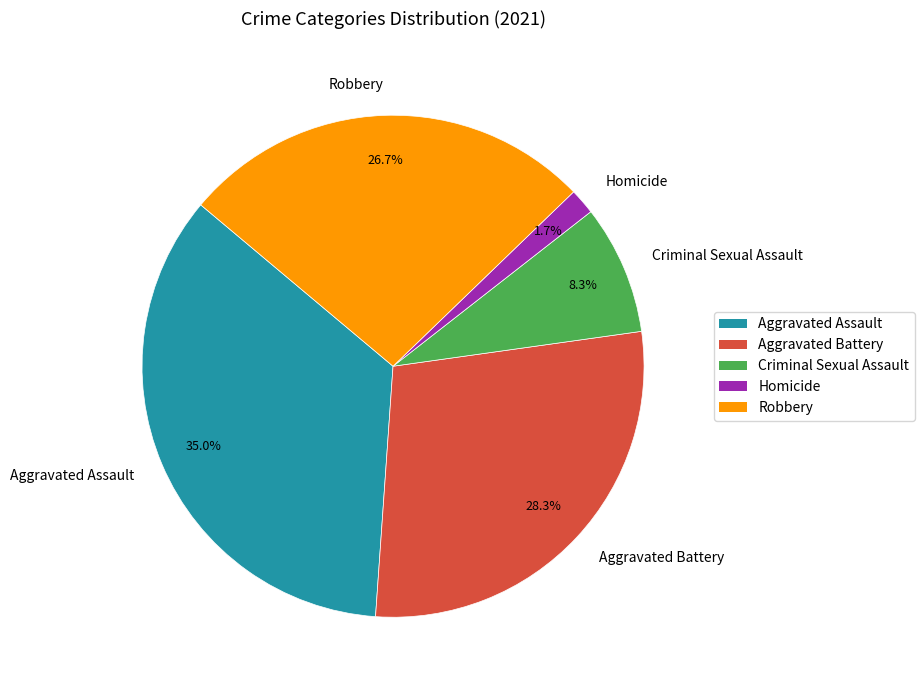

What is the total percentage of Aggravated Battery and Homicide?

30.0%